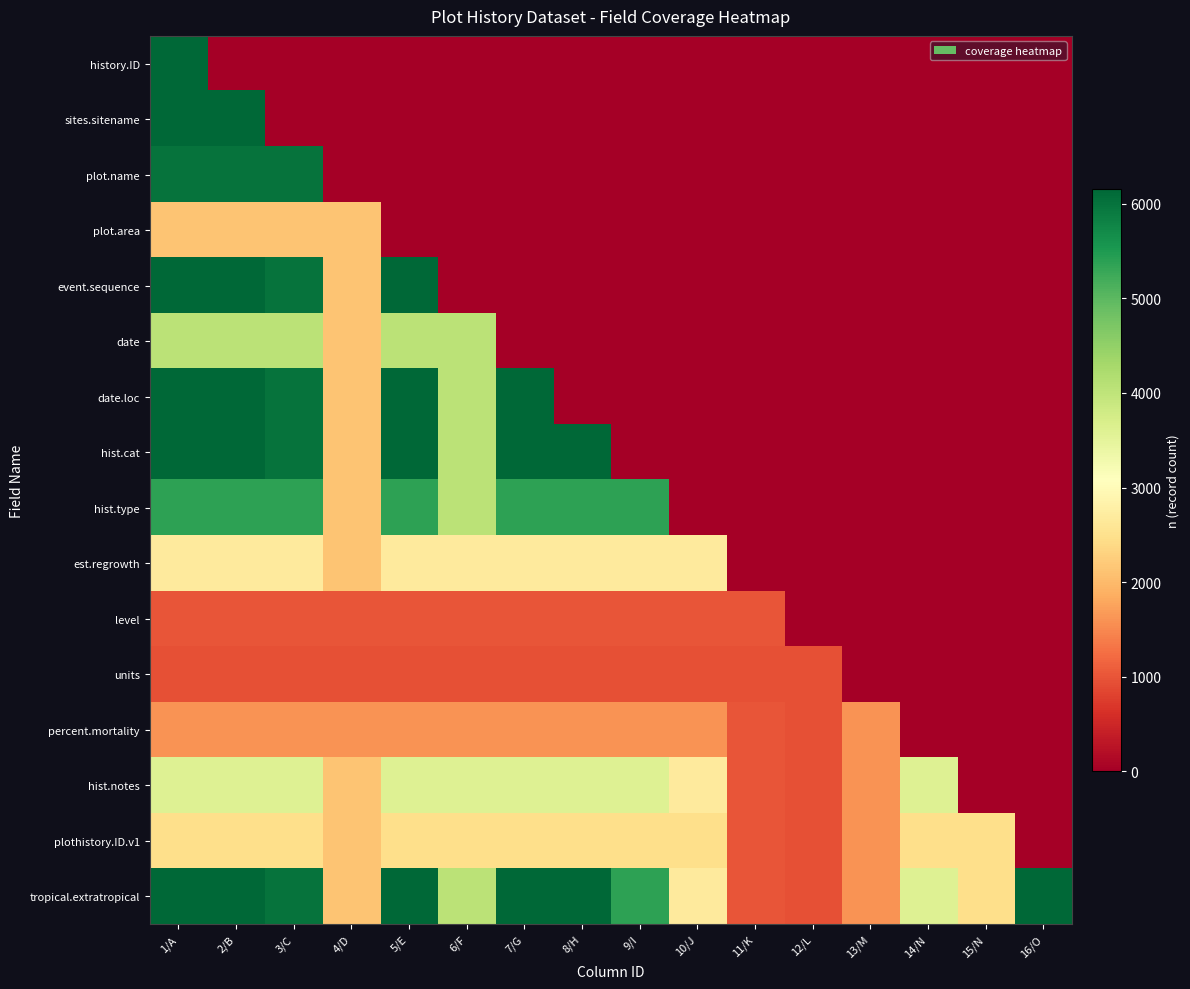

How many series are shown in this chart?

16